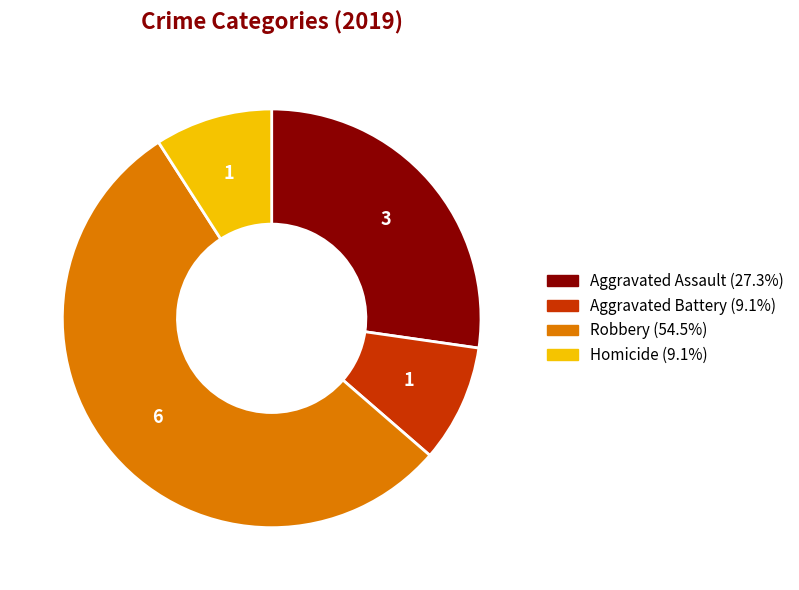

Count the number of slices in the pie.

4